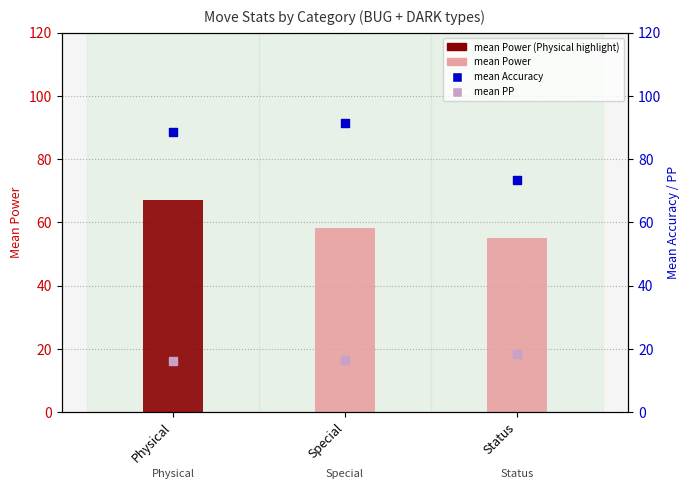

What is the total value across all series at Special?

165.9